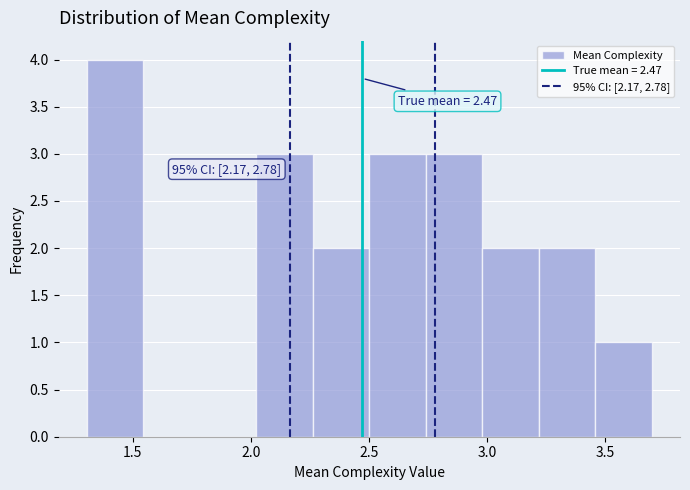

Which range on the x-axis has the tallest bar?

1.30 to 1.55